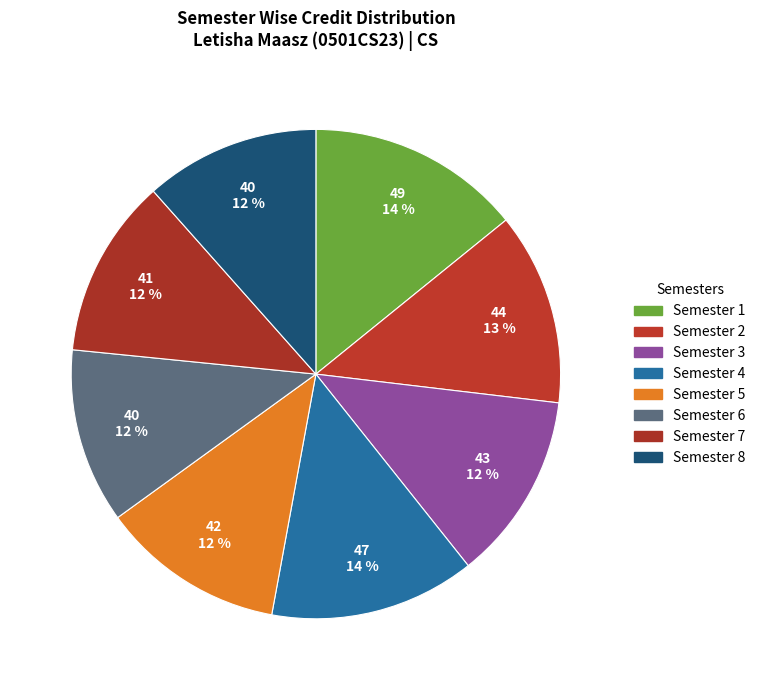

To the nearest percent, what percentage of the pie is Semester 6?

12%